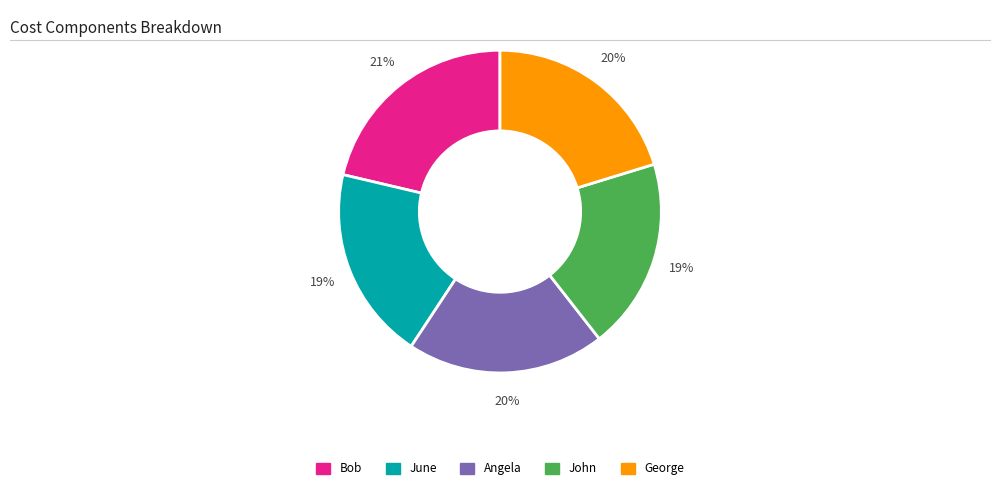

Which category has the biggest portion of the pie?

Bob